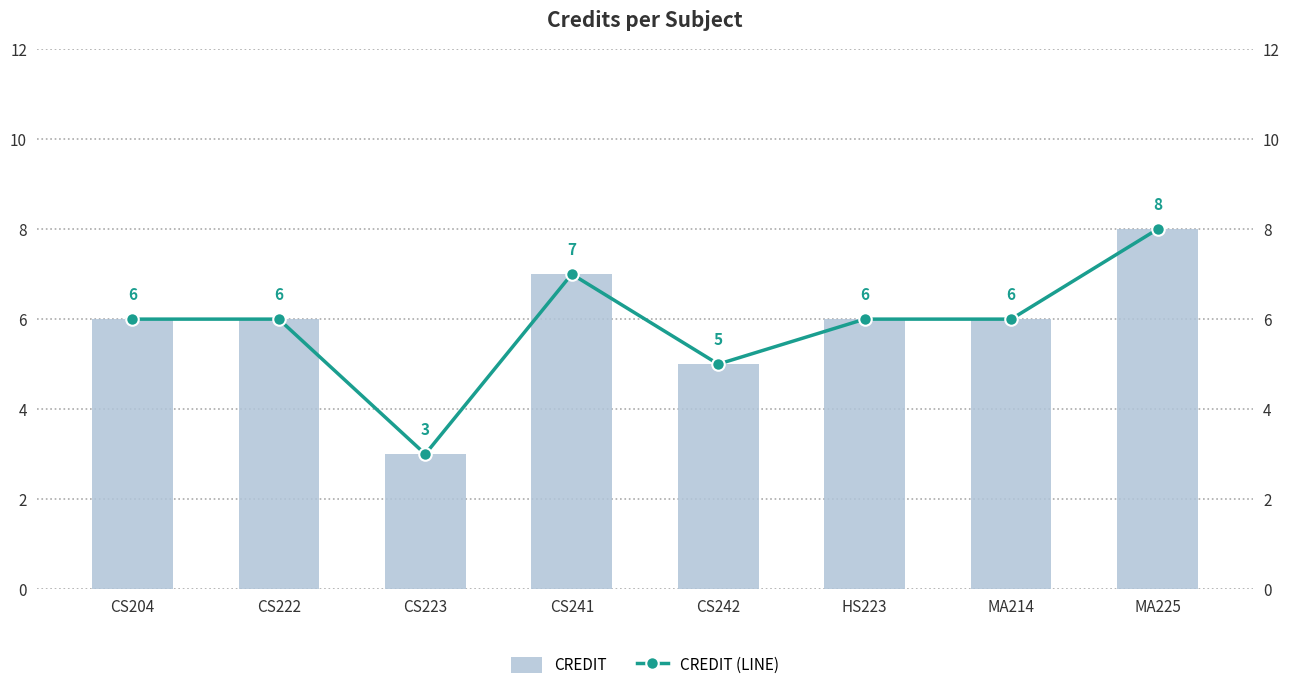

What is the difference between the maximum and minimum values in the Credit (Line) series?

5